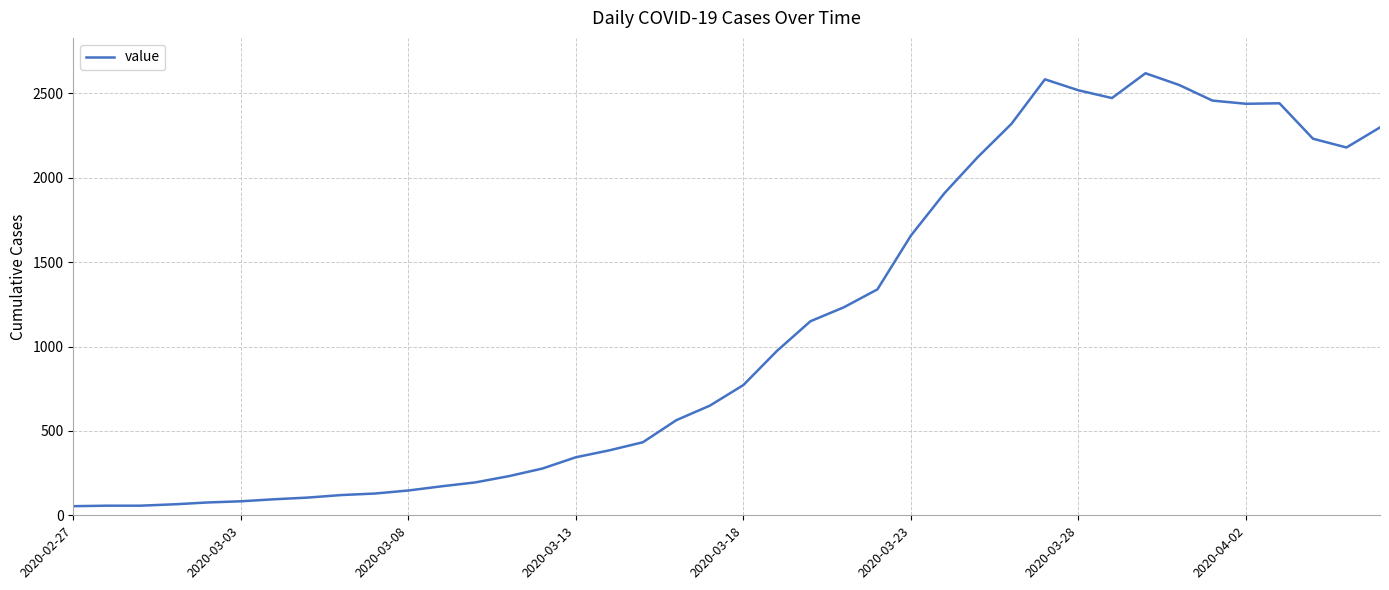

What is the greatest value displayed?

2620